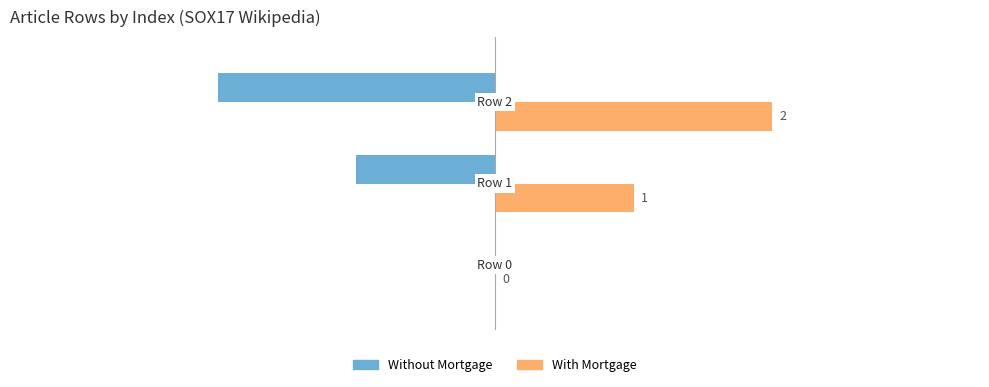

Which series has the largest total across all categories?

With Mortgage